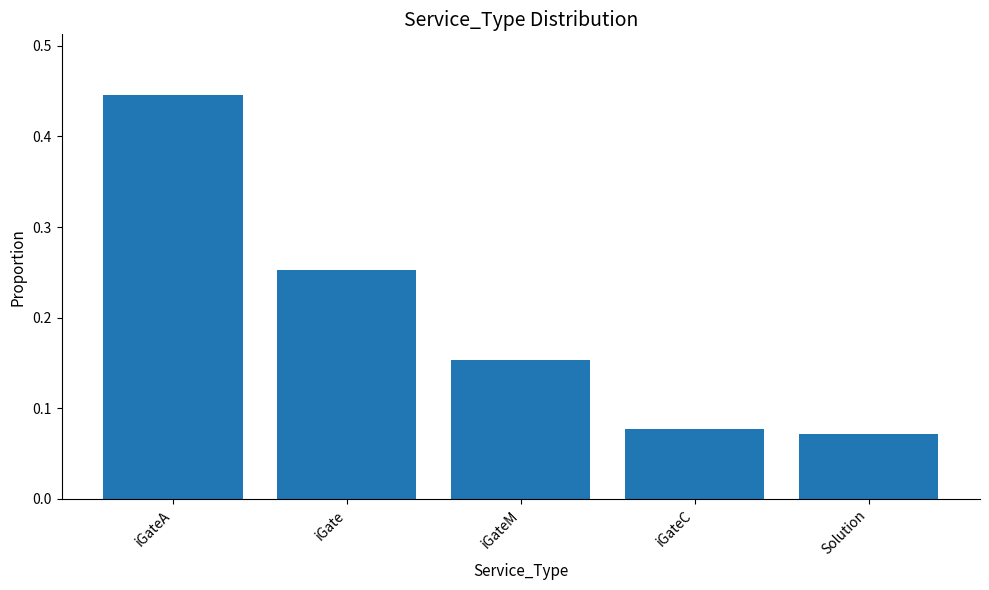

At which category does the chart reach its minimum across all series?

Solution